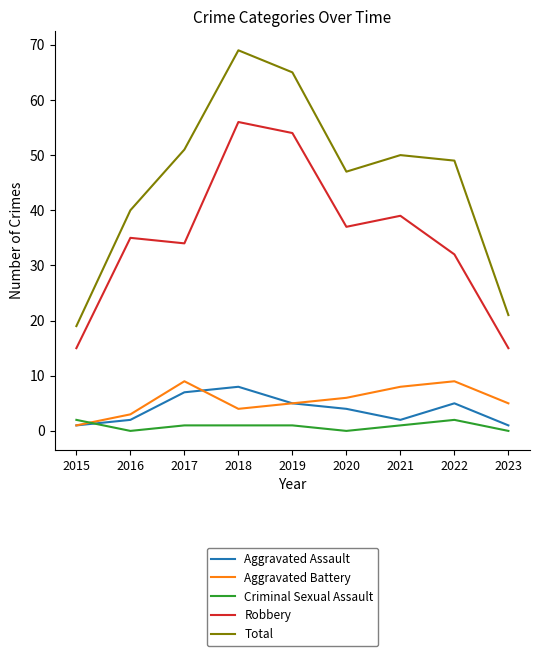

True or false: Robbery and Aggravated Battery intersect in this chart.

False